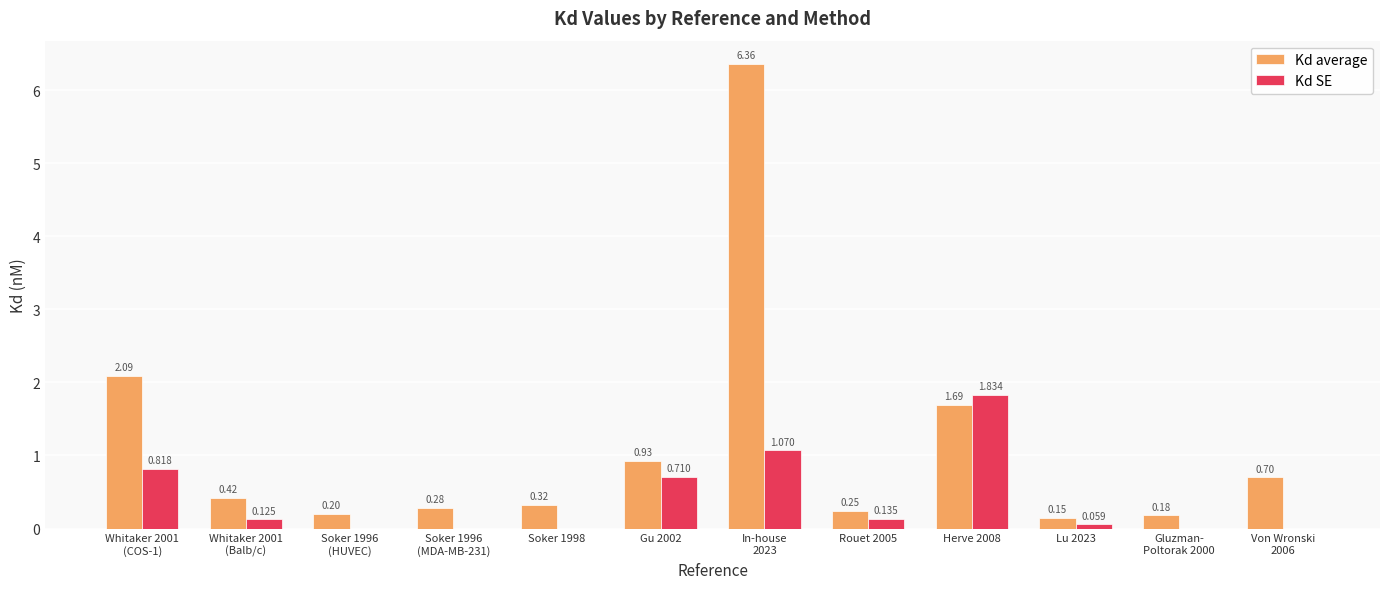

What is the value of the Kd average bar at the 11th from the left?

0.2